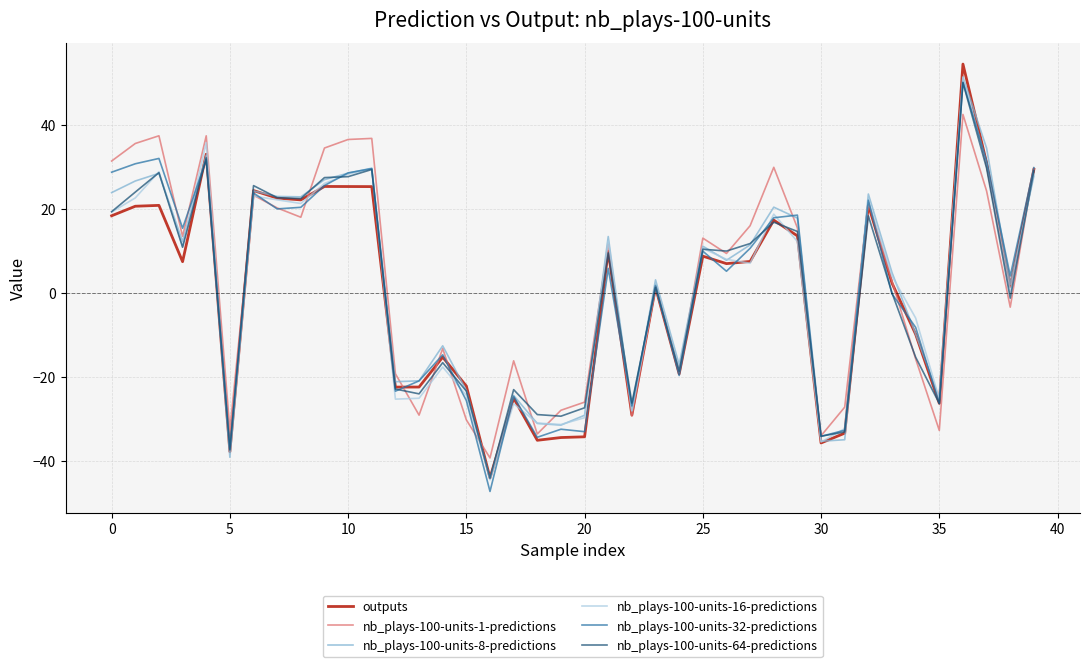

Which series has the largest range (max minus min)?

outputs